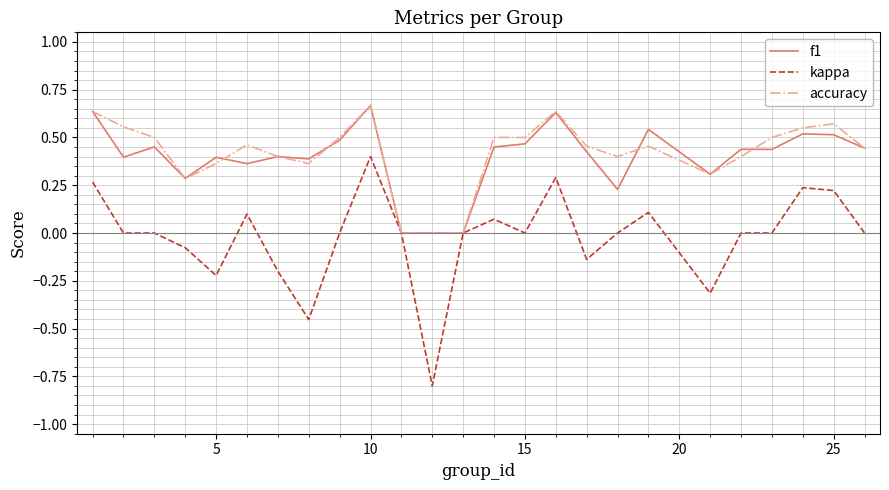

Which series has the widest spread of values?

kappa